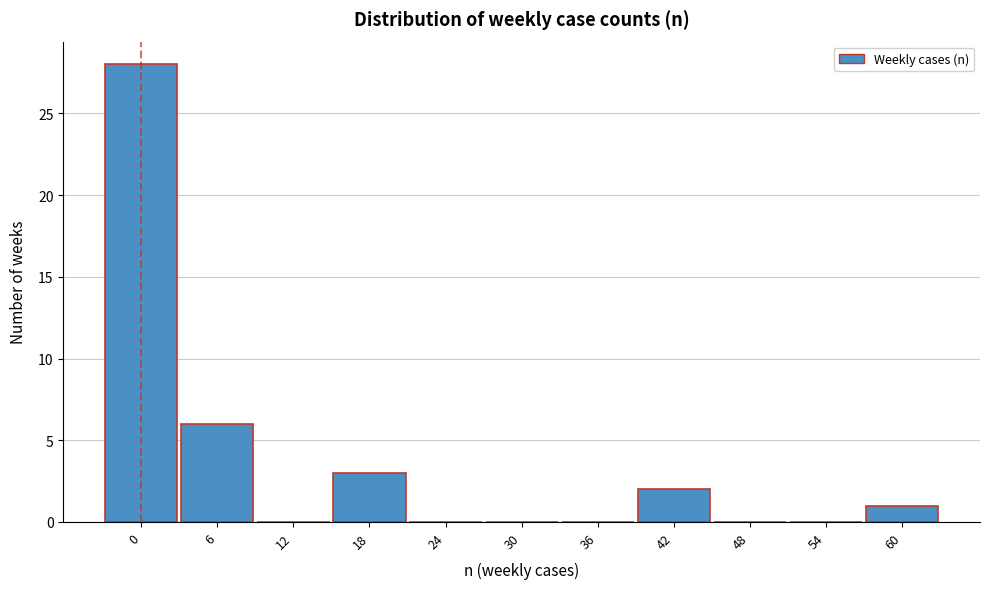

Reading left to right, transcribe all the data shown in this chart.

0=28	6=6	12=0	18=3	24=0	30=0	36=0	42=2	48=0	54=0	60=1